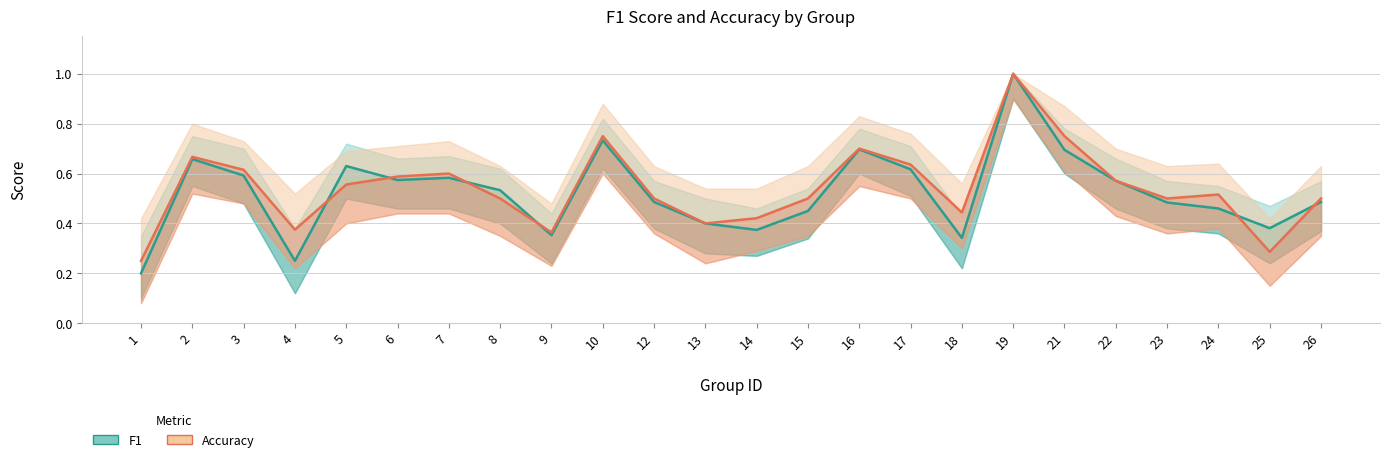

True or false: accuracy and f1 cross at least once.

True